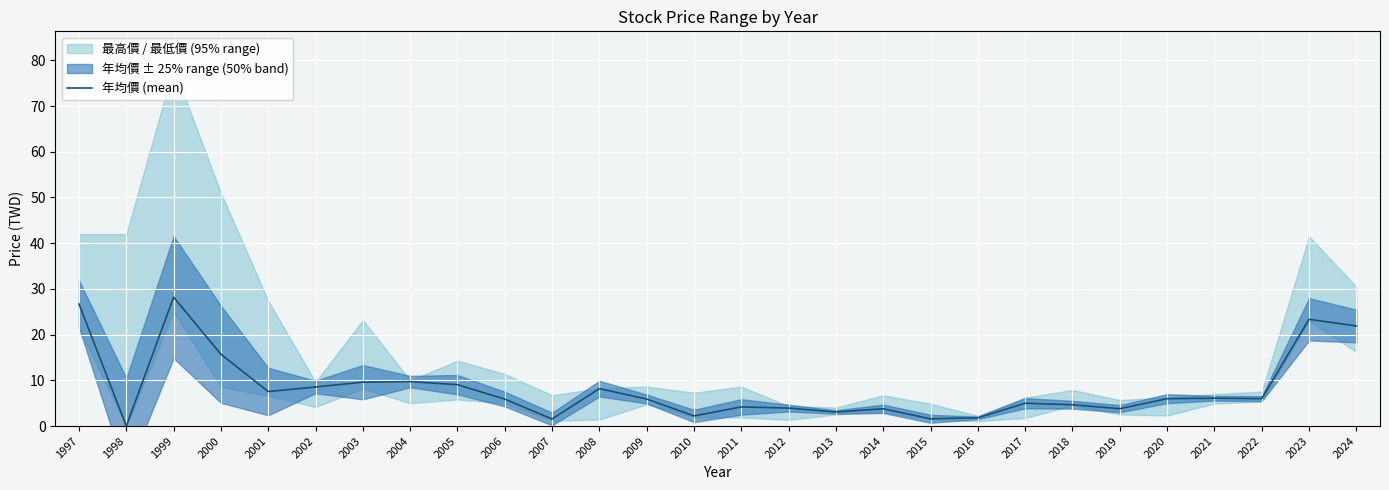

The value of 年均價 (mean) at 2018 is 4.7. True or false?

True